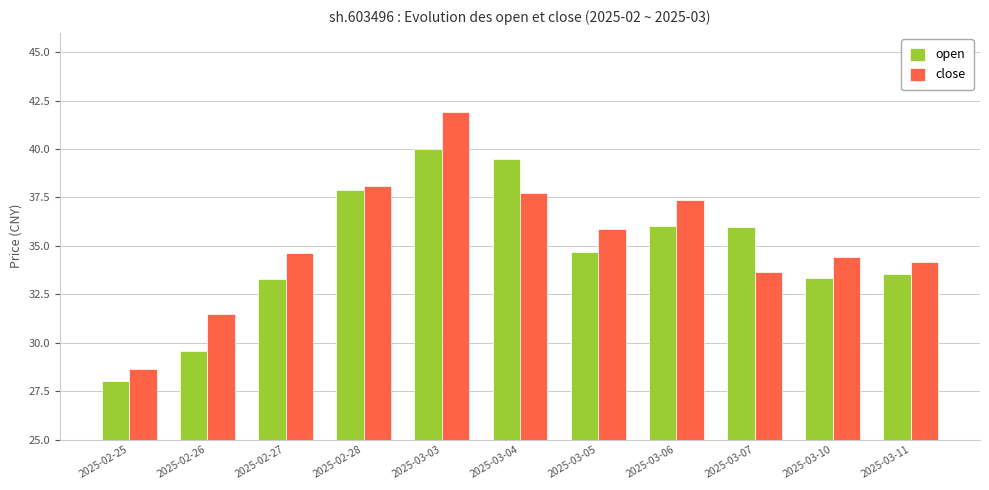

What is the label of the 8th bar from the right?

2025-02-28